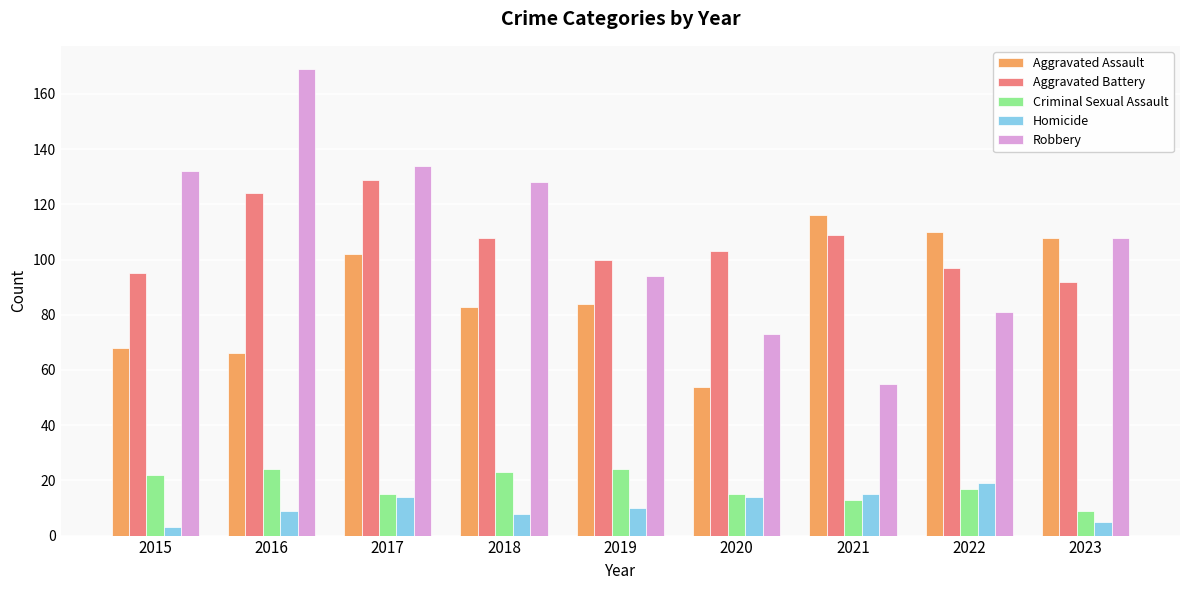

Which series has the widest spread of values?

Robbery